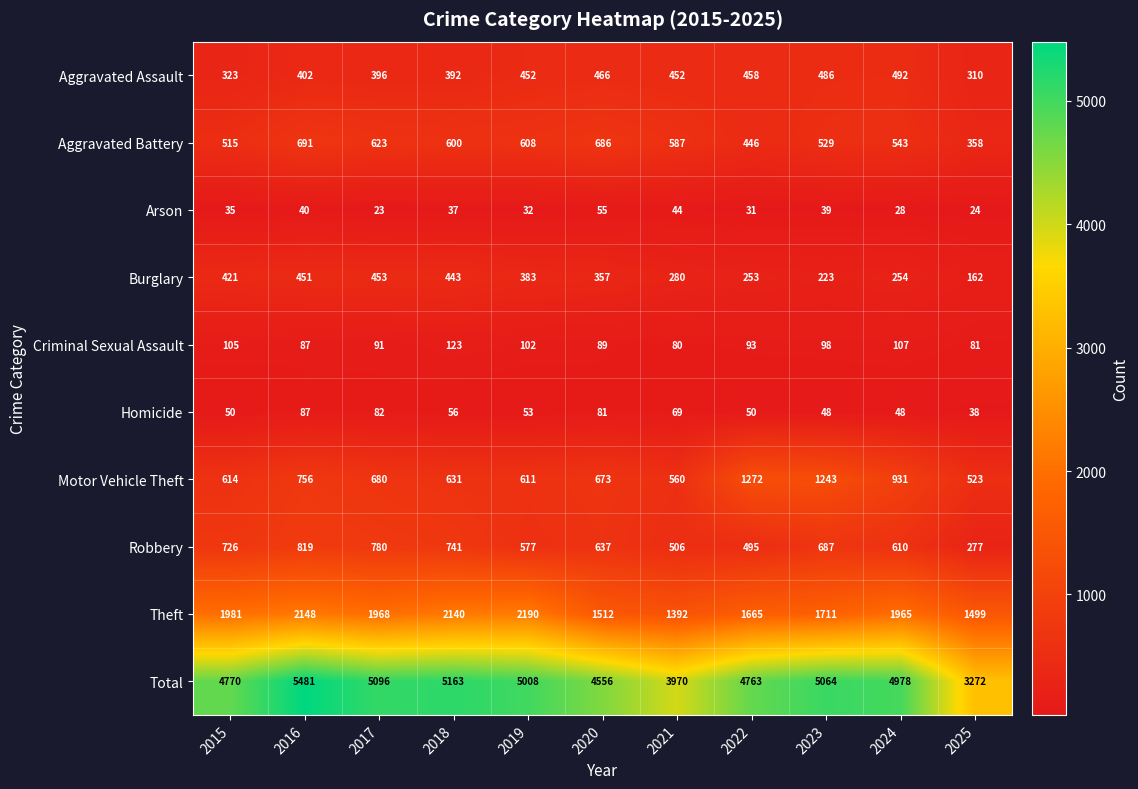

What is the approximate value of Aggravated Assault at 2019, to the nearest 5?

450